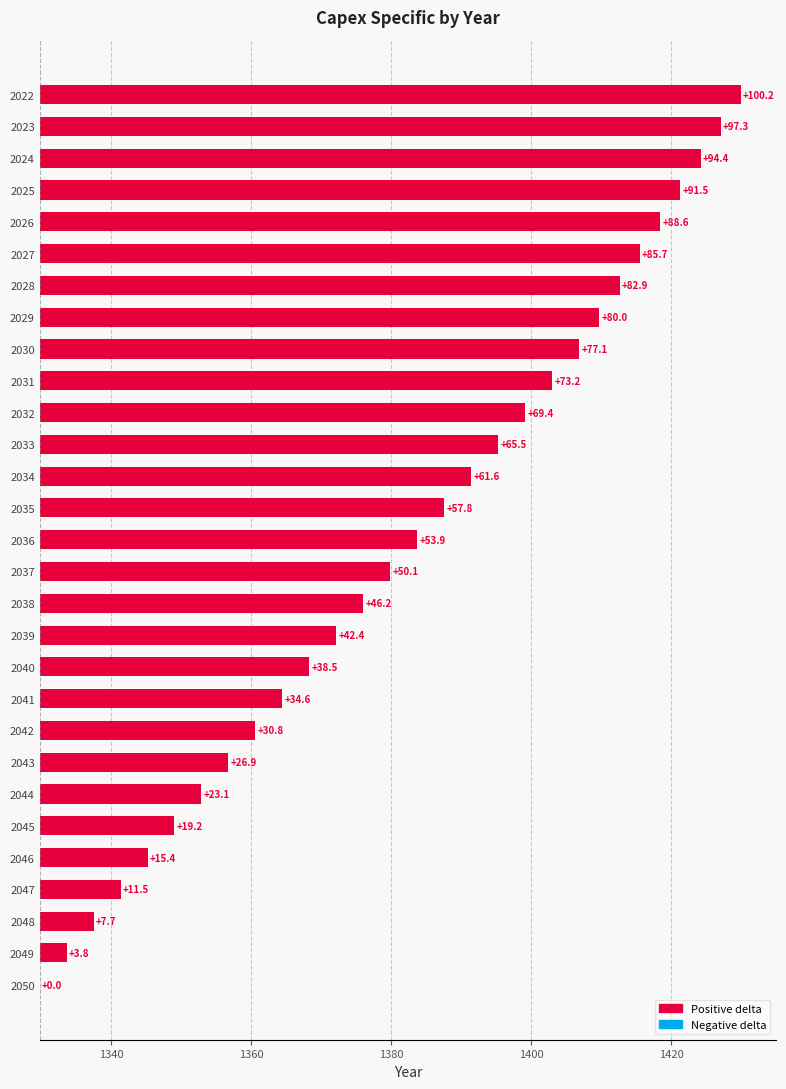

What is the difference between the values at 2026 and 2046?

73.2